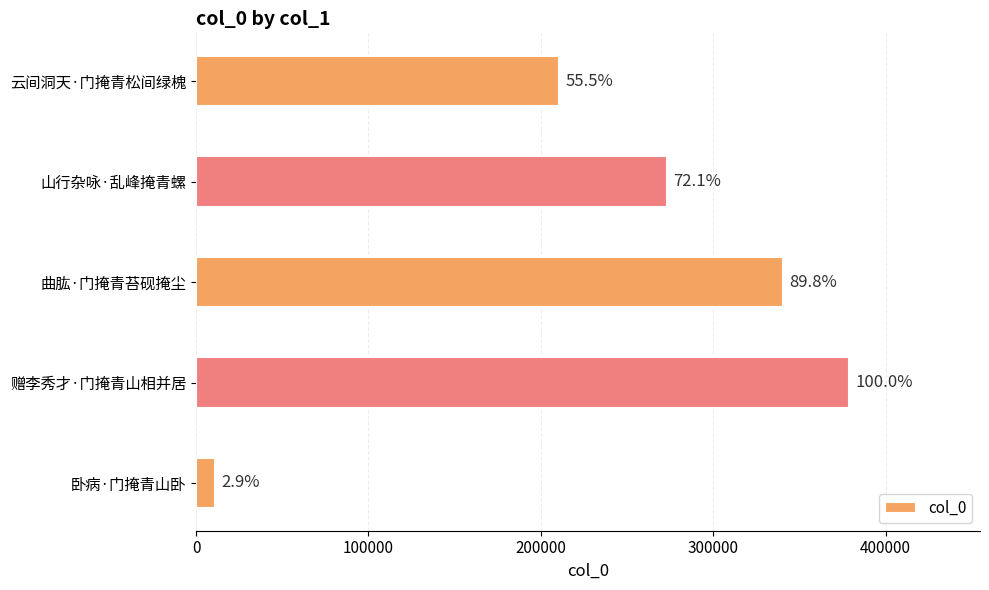

How many bars are there in total?

5